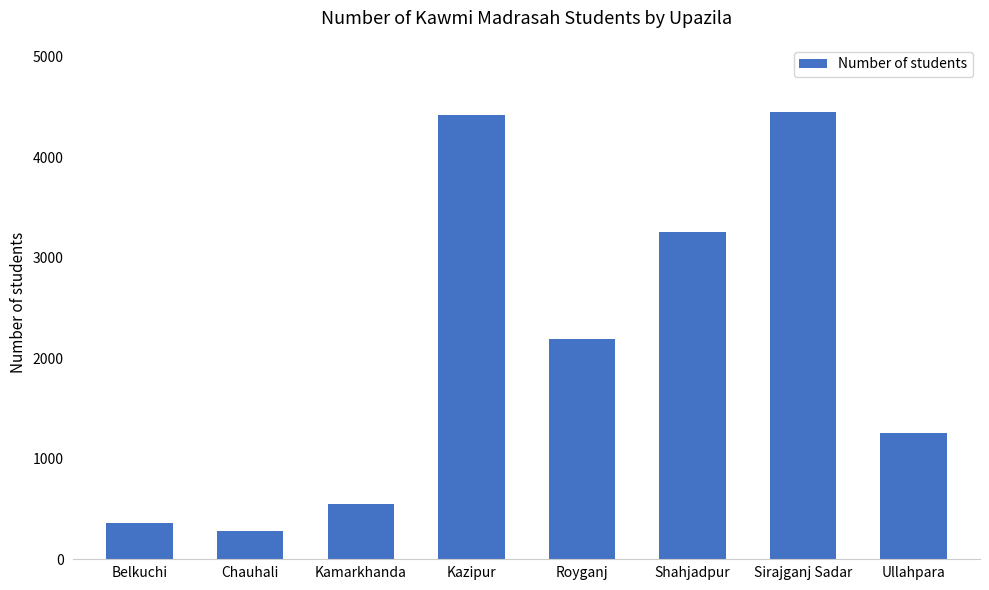

What is the sum of the values at Royganj and Shahjadpur?

5436